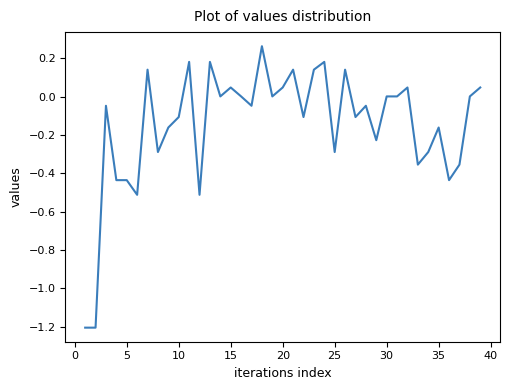

What is the minimum value shown in the chart?

-1.2